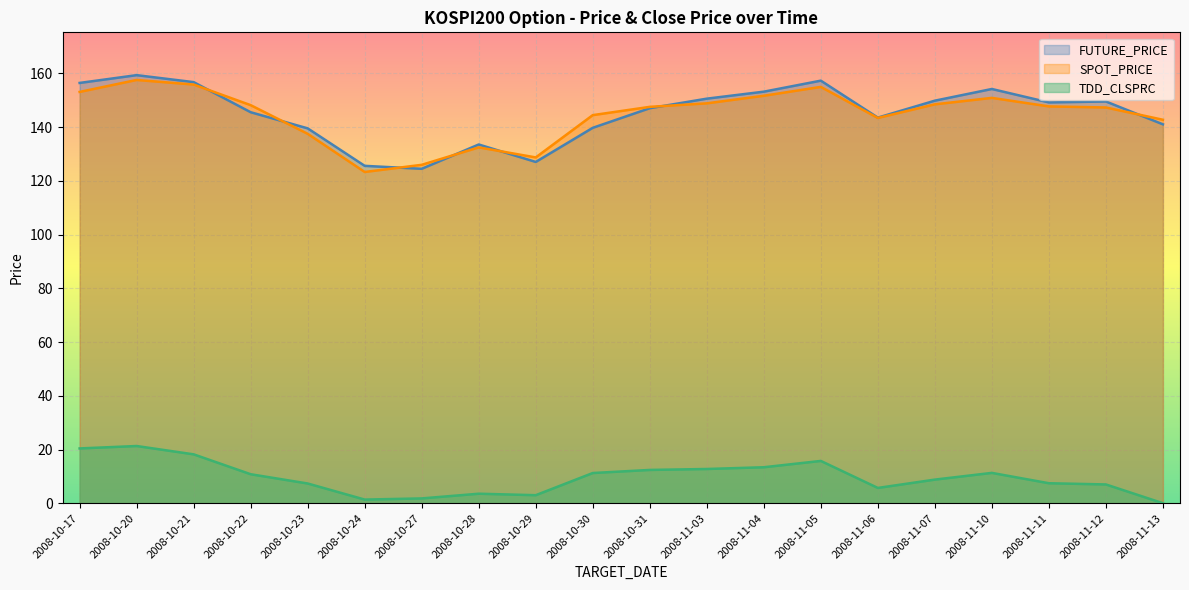

Is it true that TDD_CLSPRC equals 2.7 at 2008-10-31?

False